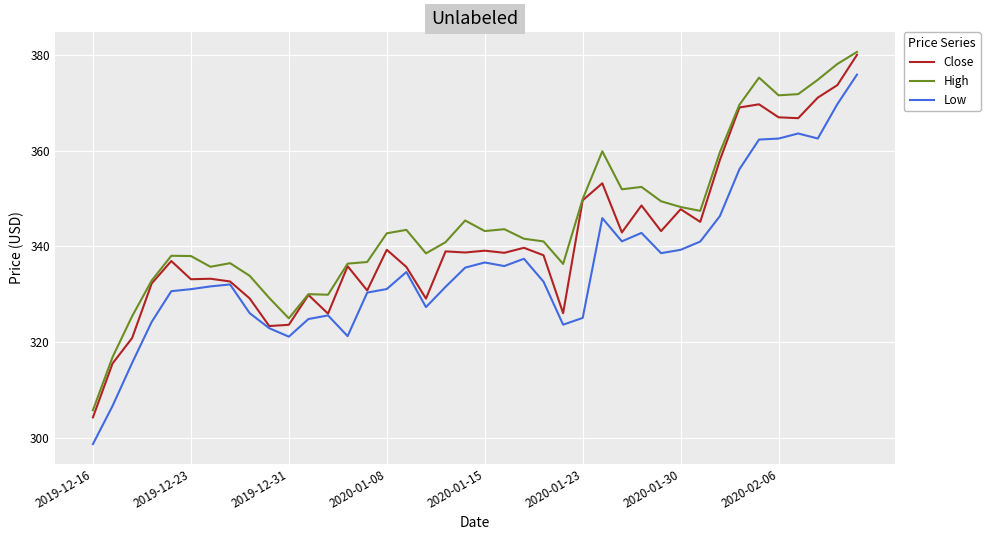

Which series has the largest range (max minus min)?

Low